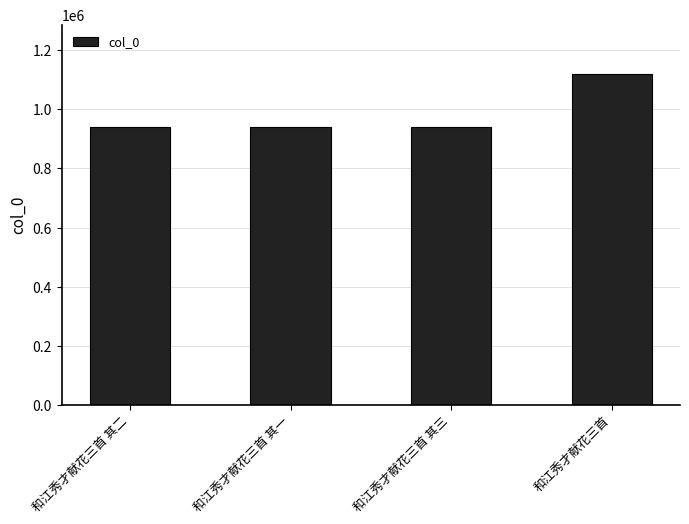

What is the smallest value displayed?

939593